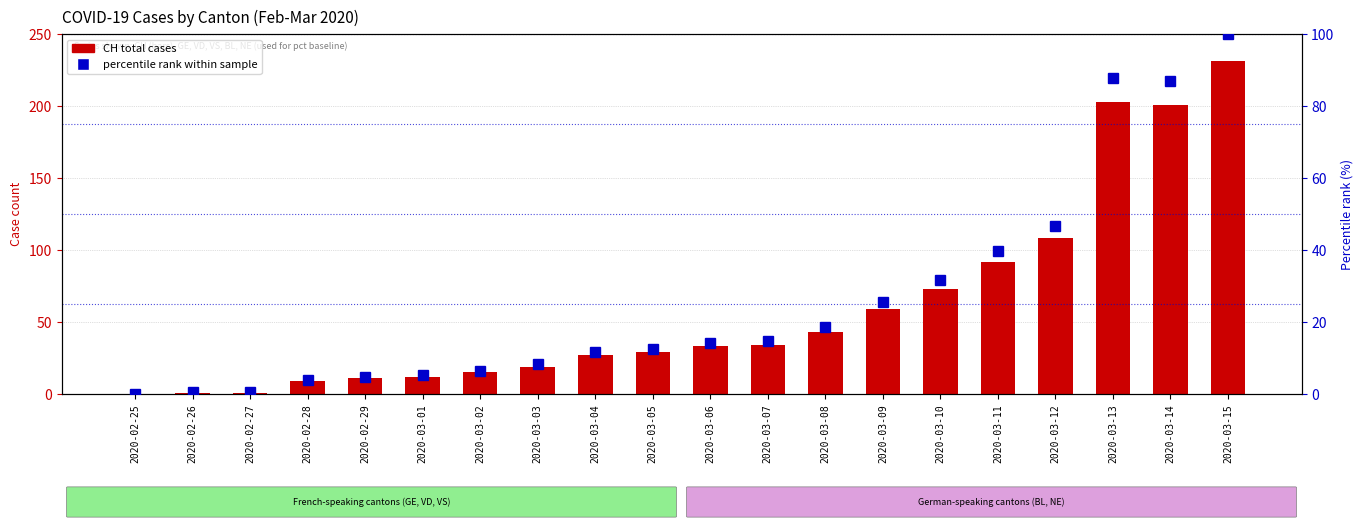

The value of CH (total) at 2020-03-12 is 167.6. True or false?

False